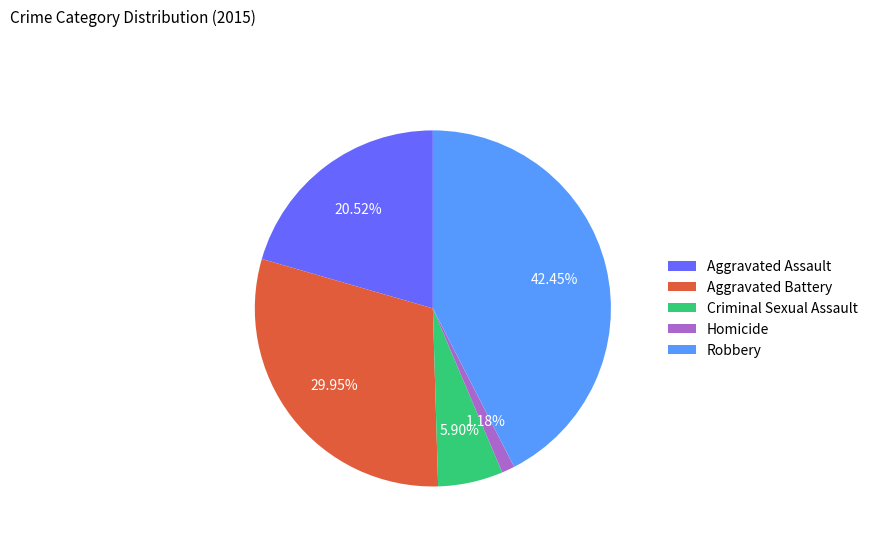

To the nearest percent, what portion does Robbery represent?

42%